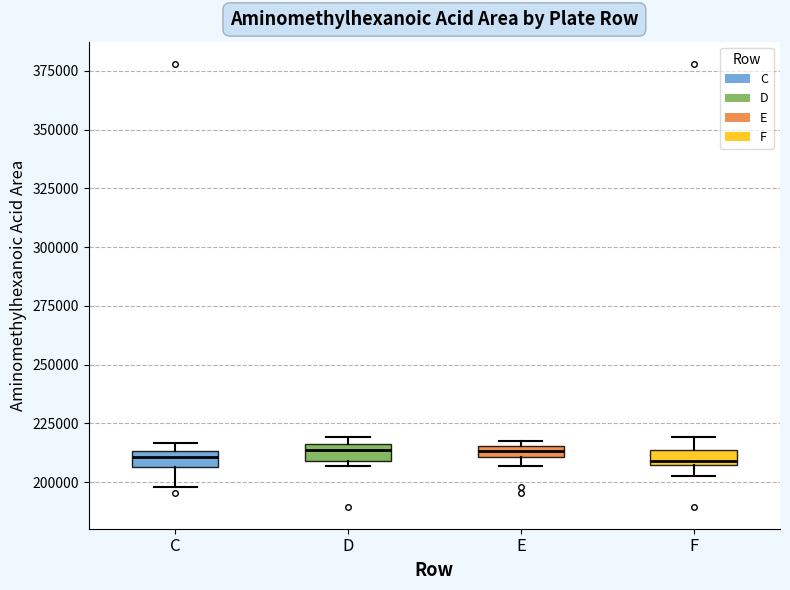

Where does the upper whisker of the box for F end on the y-axis? The values are not printed on the chart, so give them approximately, as read against the axis.

220000